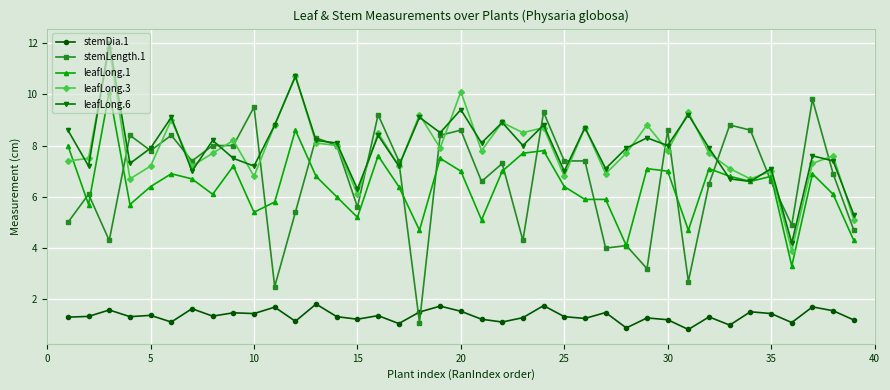

What is the difference between the second highest and minimum values in the leafLong.1 series?

5.3